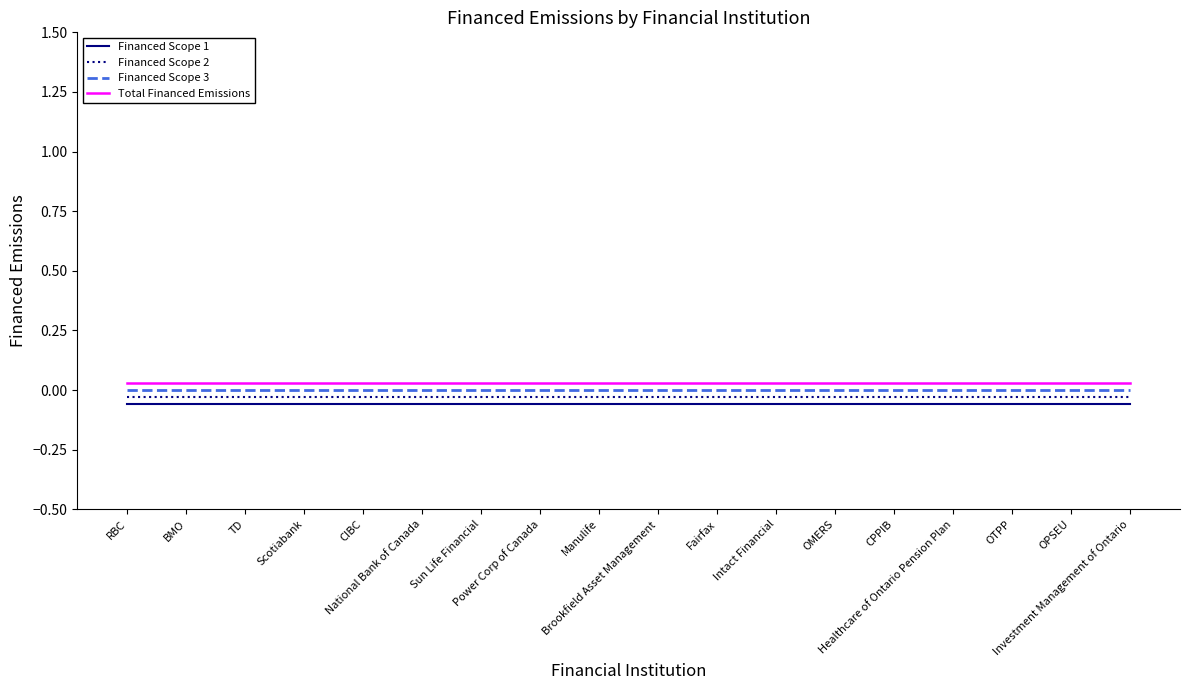

What are all the series names shown in the legend?

Financed Scope 1, Financed Scope 2, Financed Scope 3, Total Financed Emissions